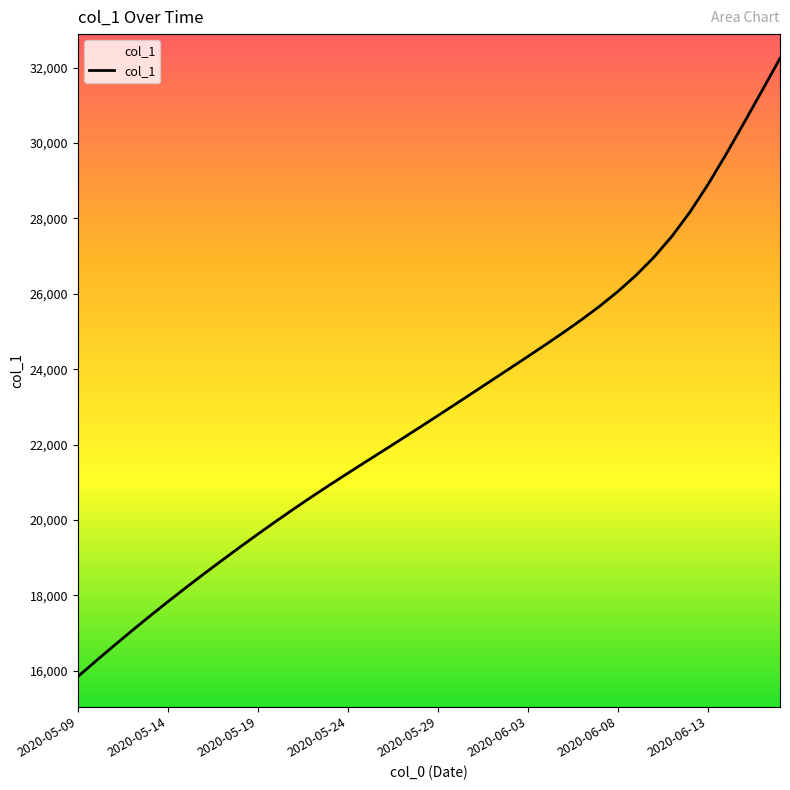

What is the smallest value displayed?

15842.6